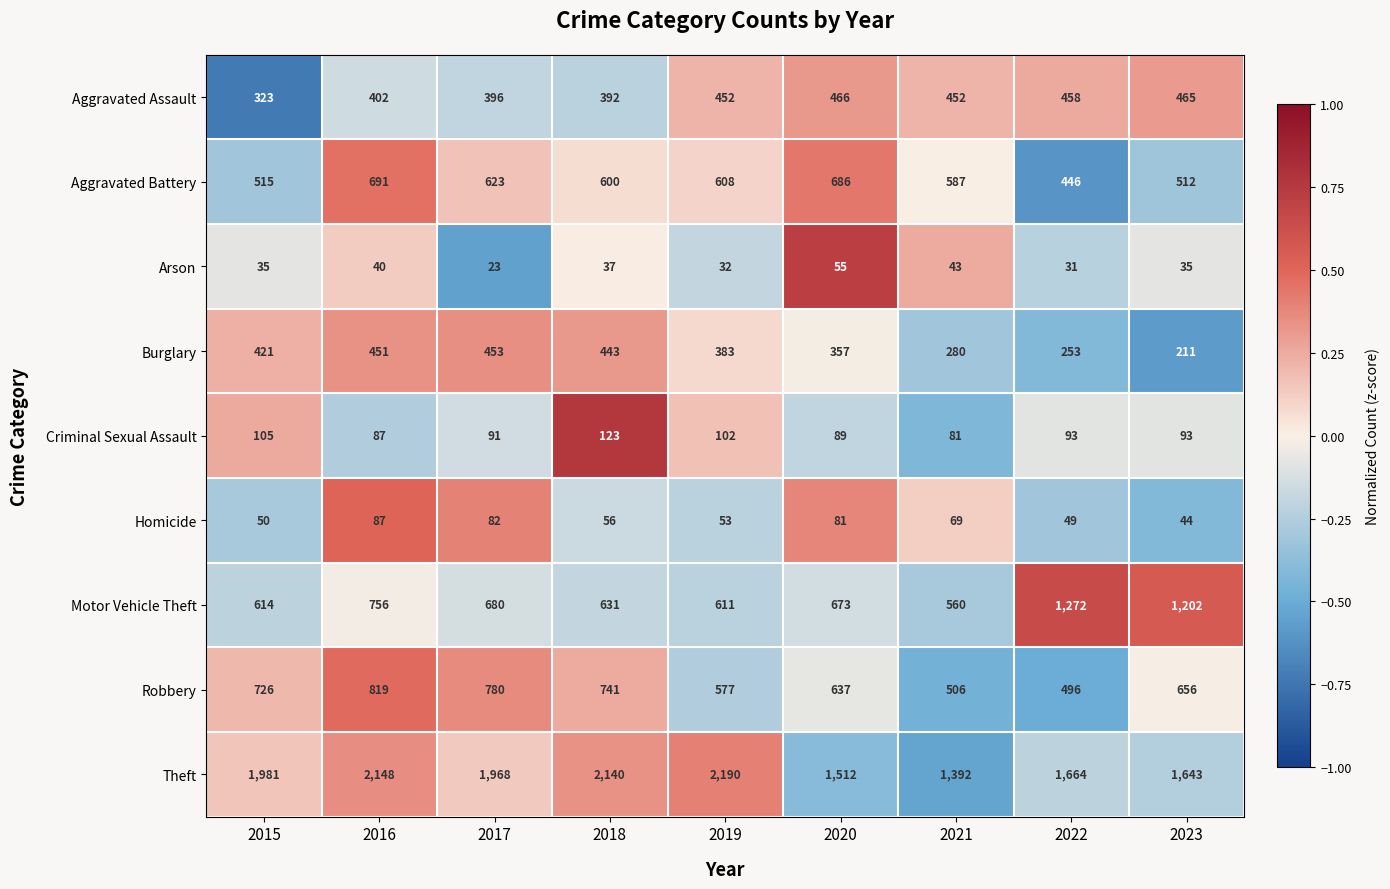

Which series has the widest spread of values?

Theft